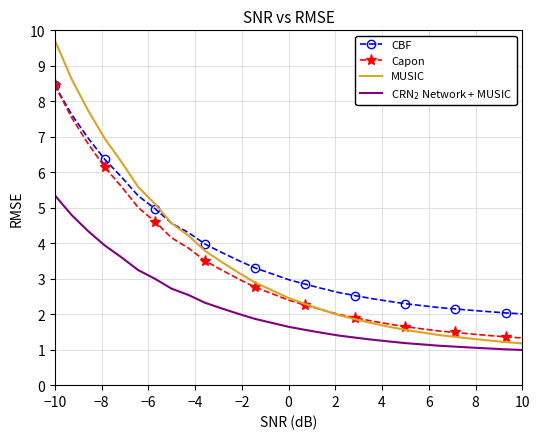

What are all the series names shown in the legend?

CBF, Capon, MUSIC, CRN$_2$ Network + MUSIC